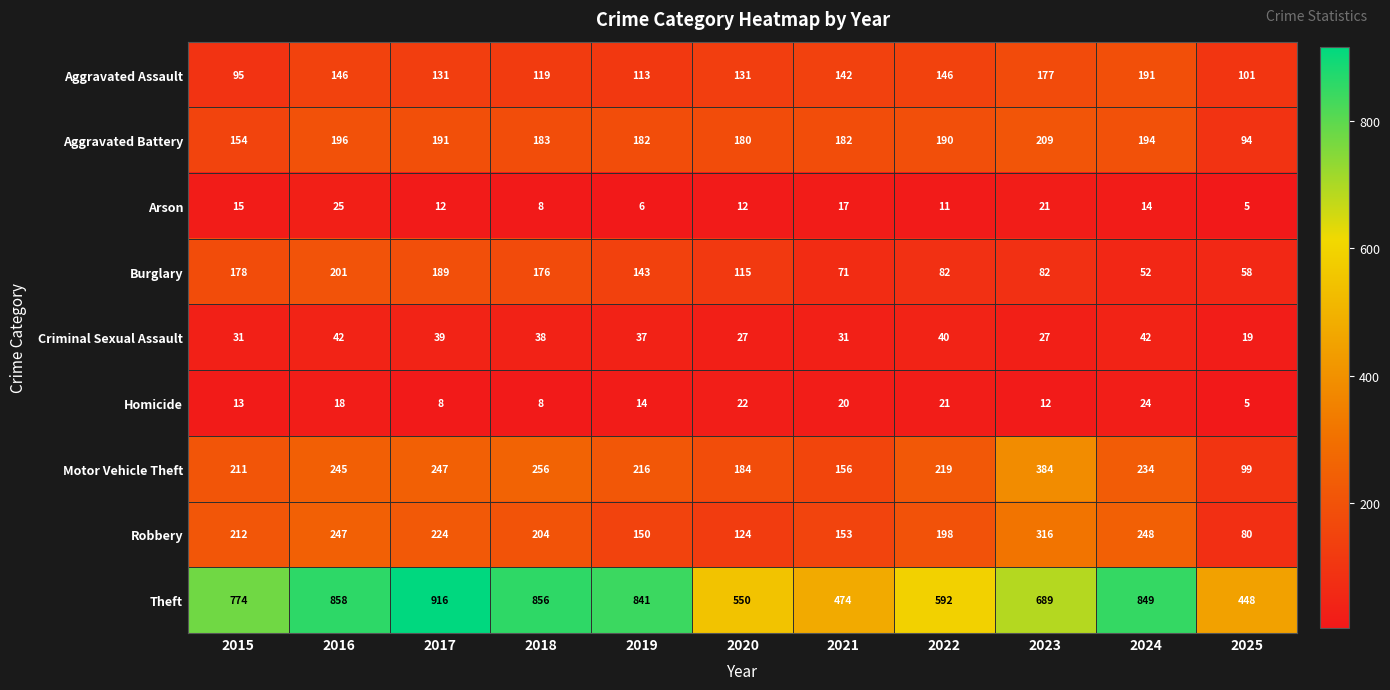

What is the greatest value displayed?

916